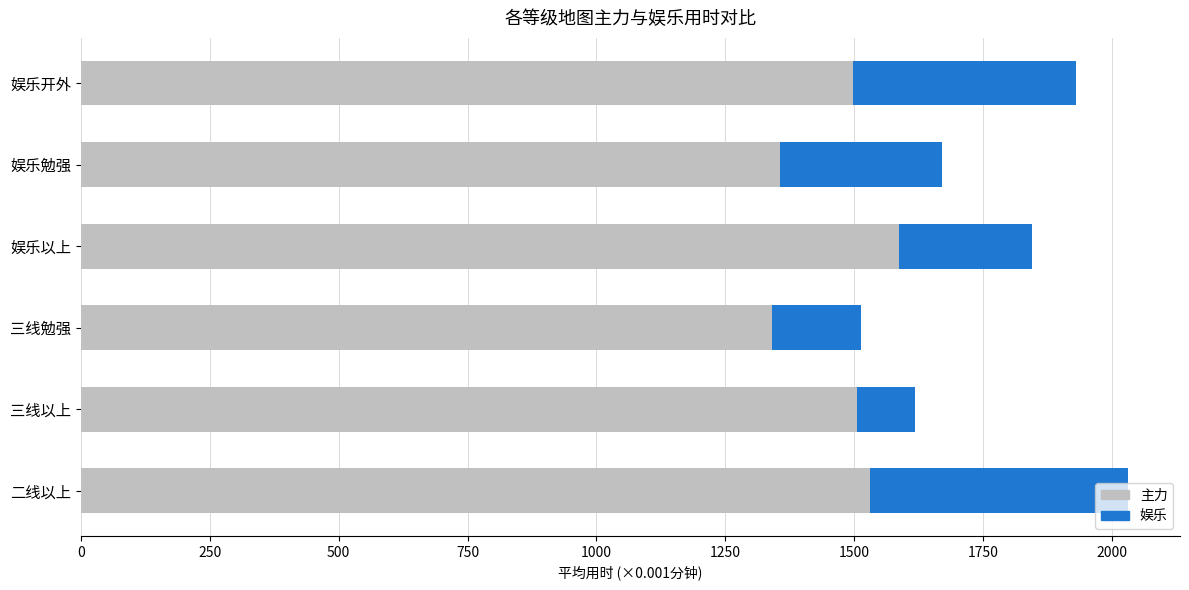

True or false: 主力 has a value of 1340.0 at 三线勉强.

True